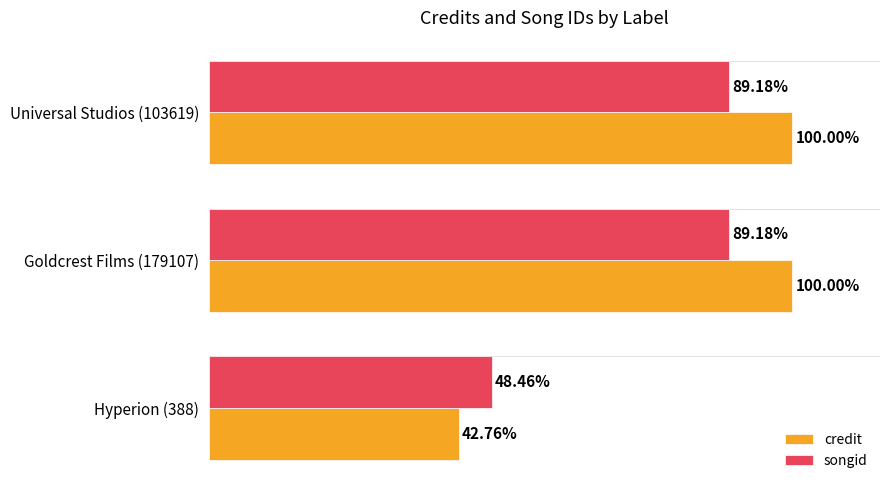

Which series has the largest total across all categories?

credit